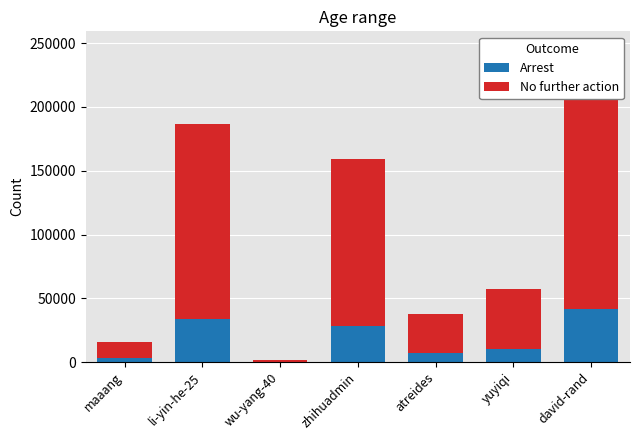

What position from the right is atreides?

3